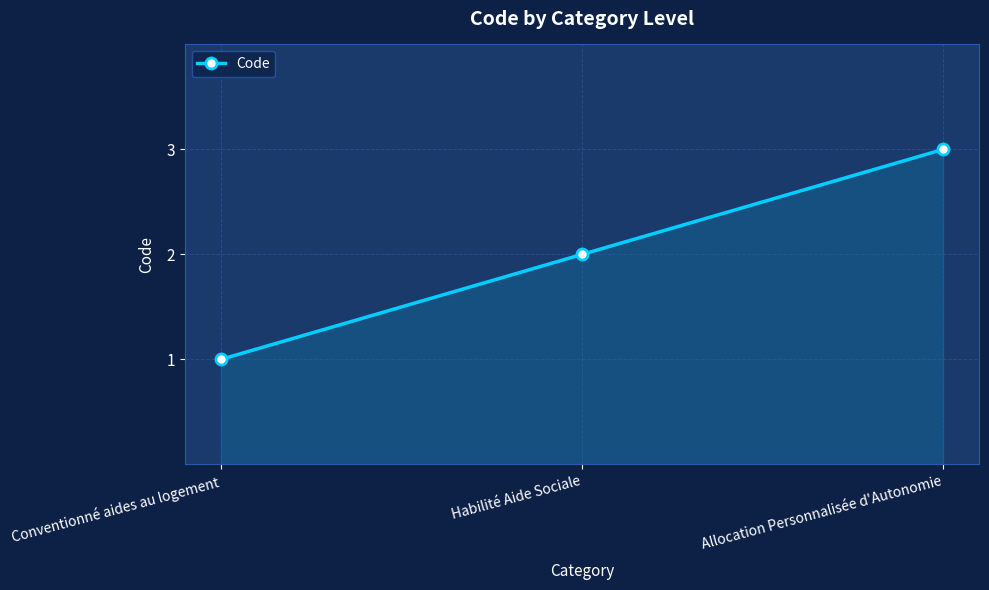

Rank the categories by value from lowest to highest.

Conventionné aides au logement, Habilité Aide Sociale, Allocation Personnalisée d'Autonomie